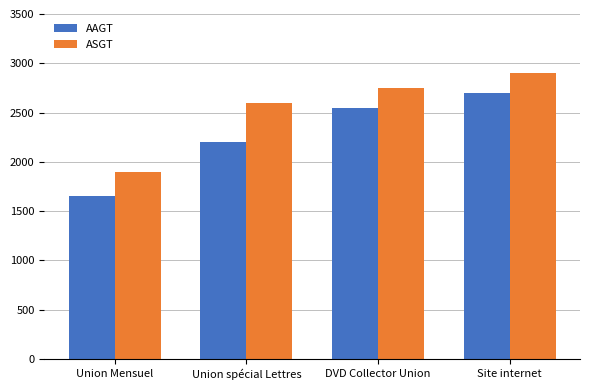

Which series changed the most between Union Mensuel and Union spécial Lettres?

ASGT